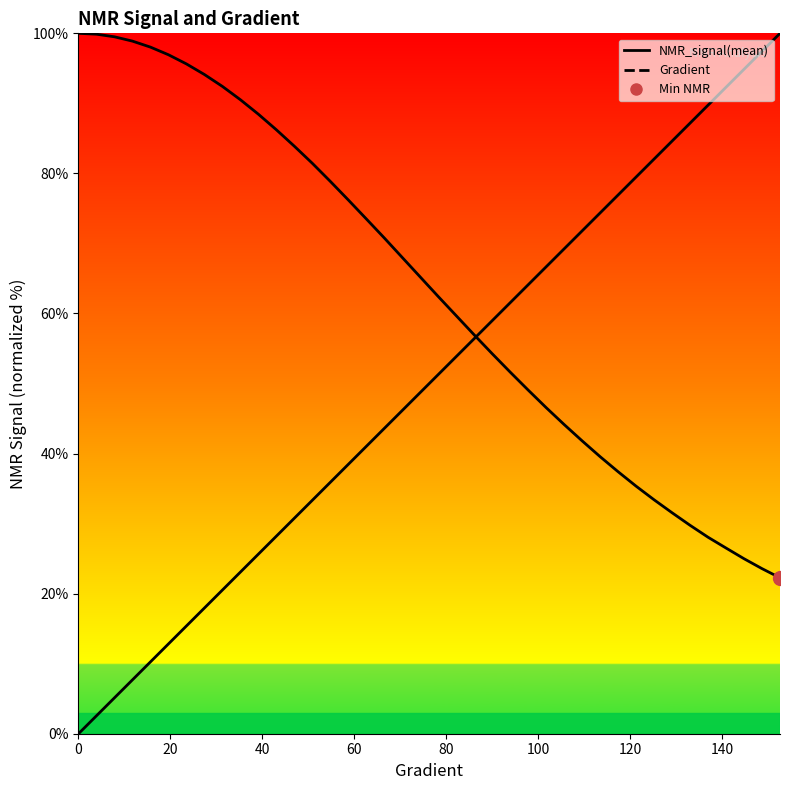

How many data points does each series have?

40